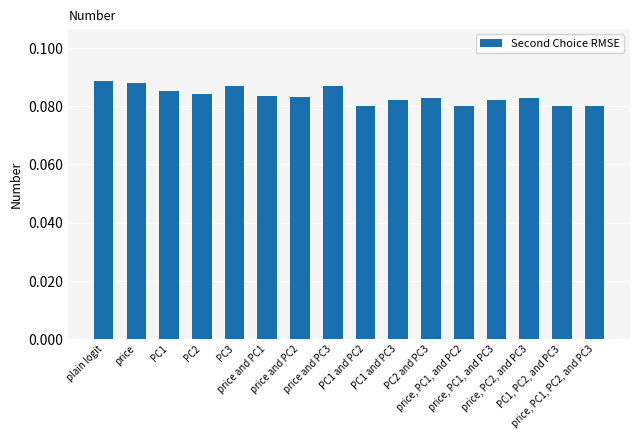

Are the bars horizontal?

No